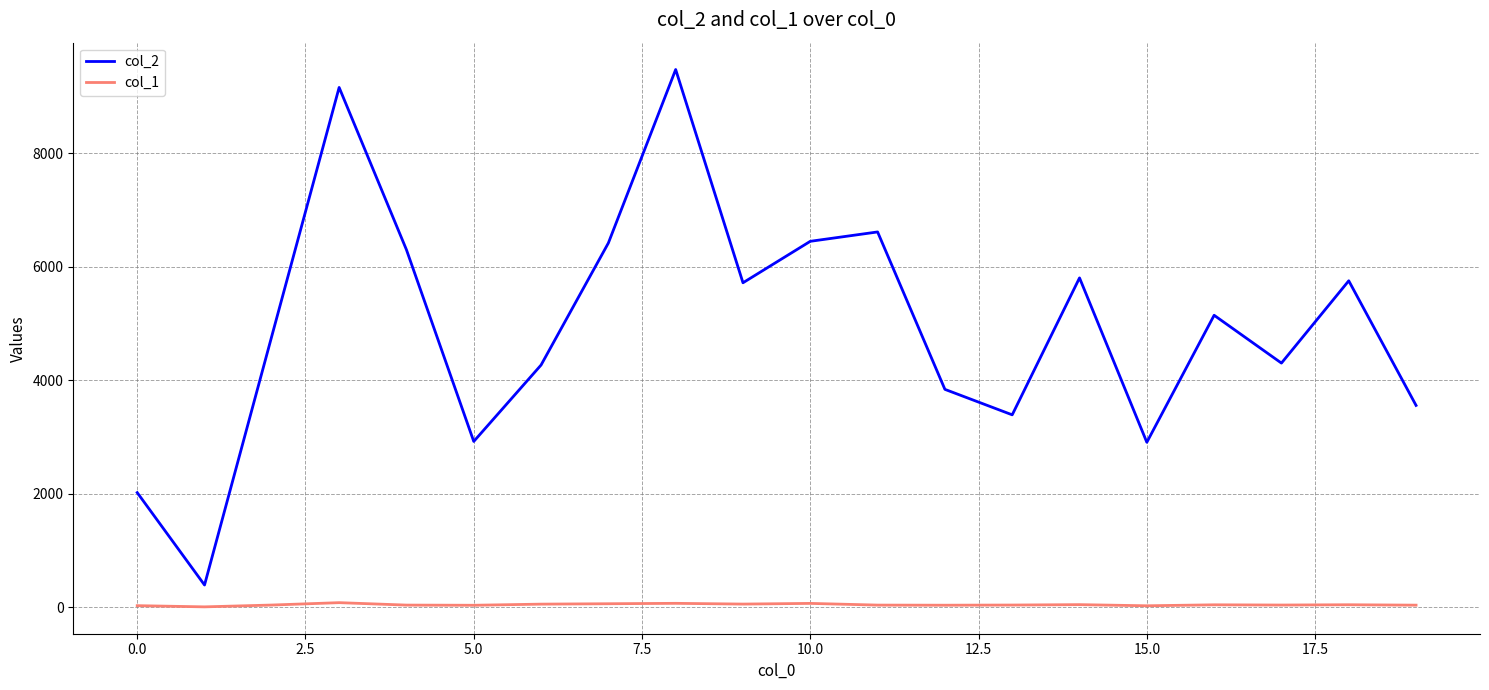

Which series has the largest total across all categories?

col_2